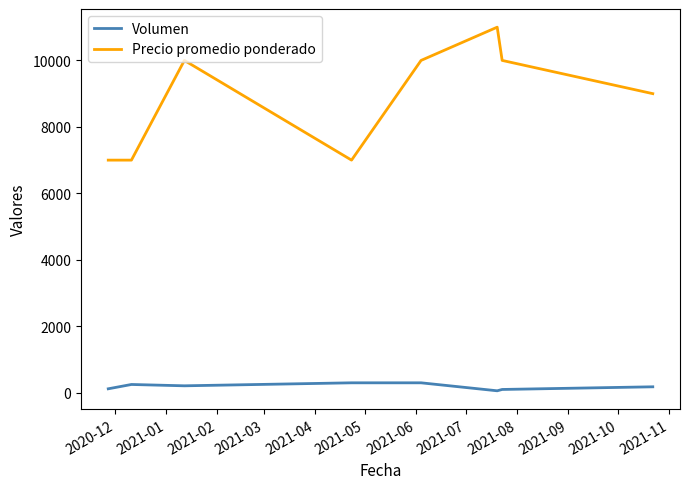

What is the difference between the maximum and minimum values in the Precio promedio ponderado series?

4000